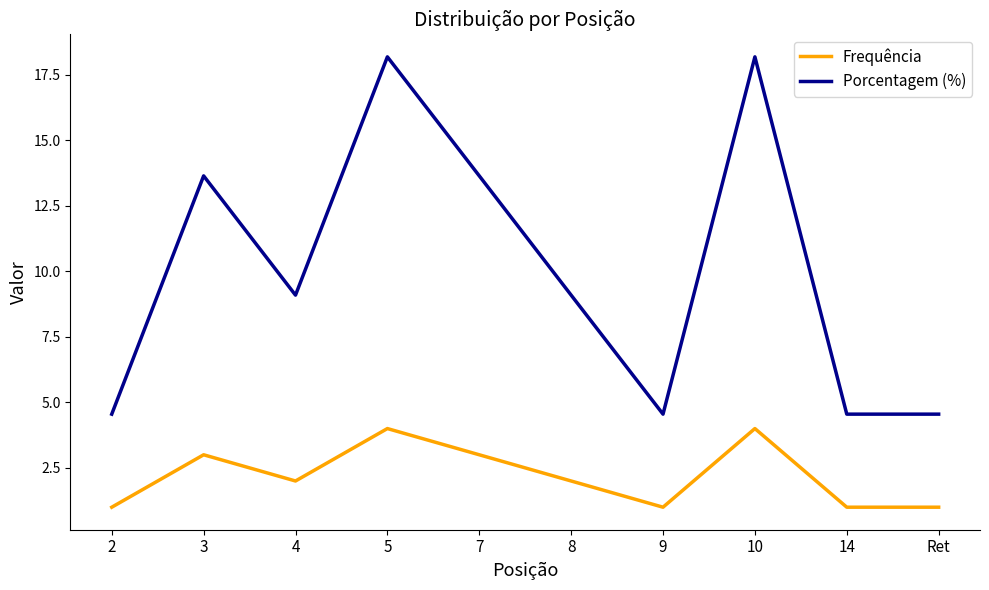

Which series has the largest total across all categories?

Porcentagem (%)